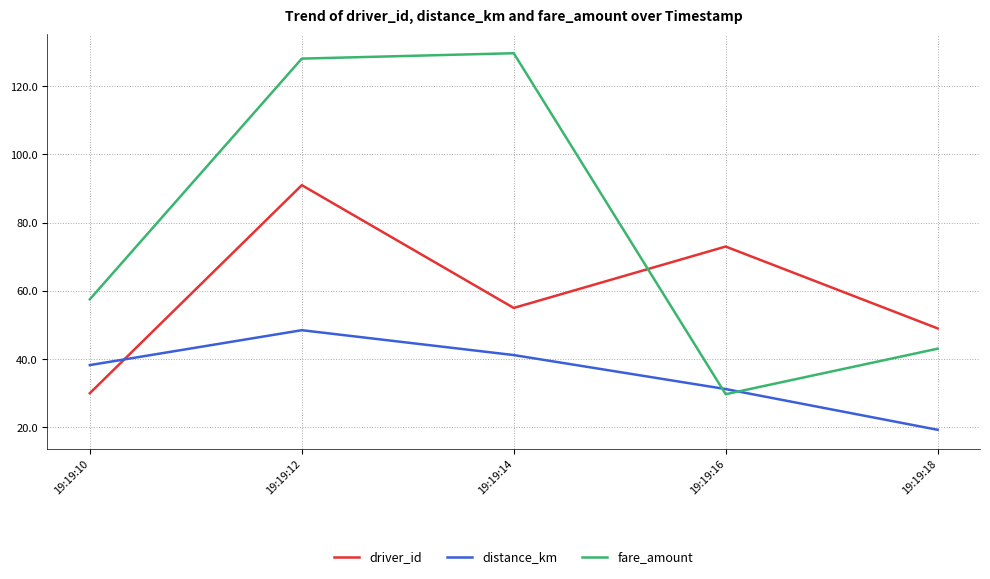

How many intersections are there between driver_id and distance_km?

1